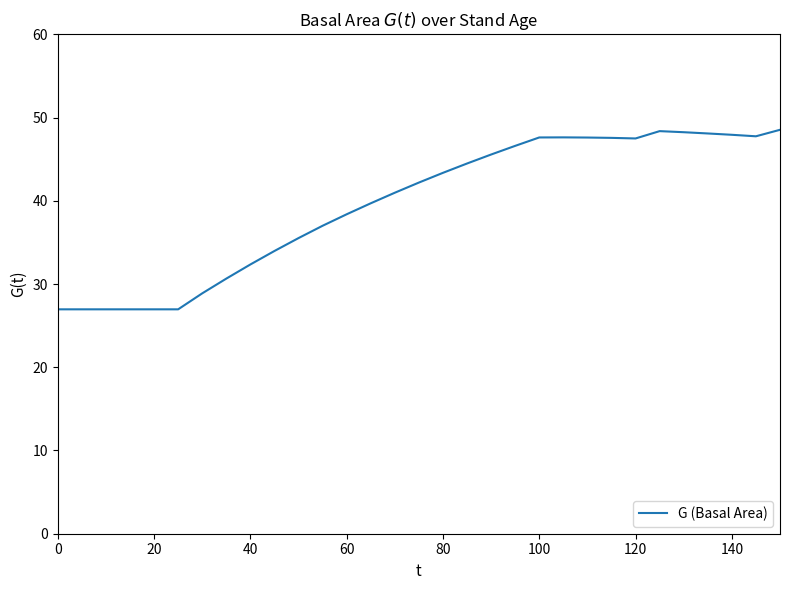

What is the greatest value displayed?

48.5